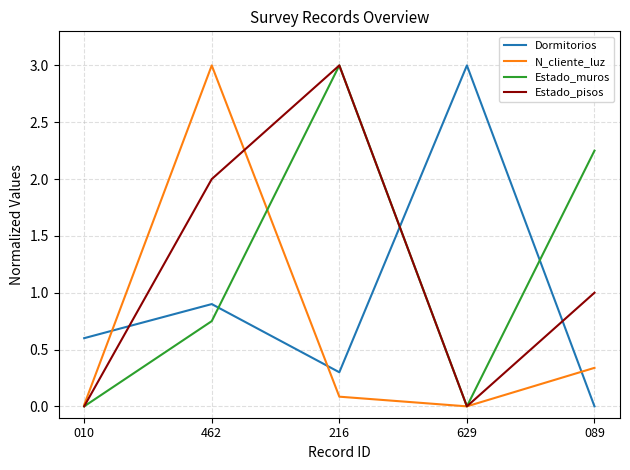

Is it true that Estado_pisos equals 0.0 at 629?

True